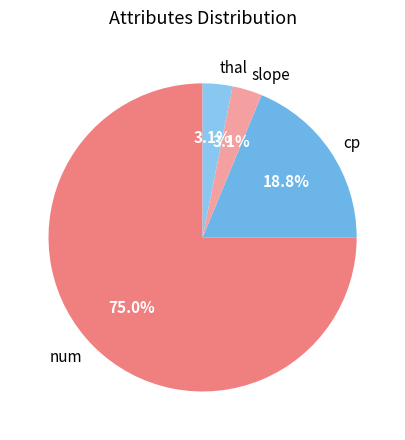

Which category has the biggest portion of the pie?

num